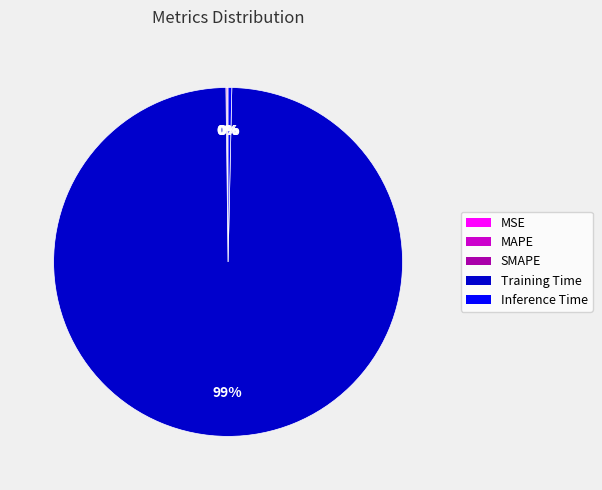

Is it true that Inference Time is 0% of the pie?

True